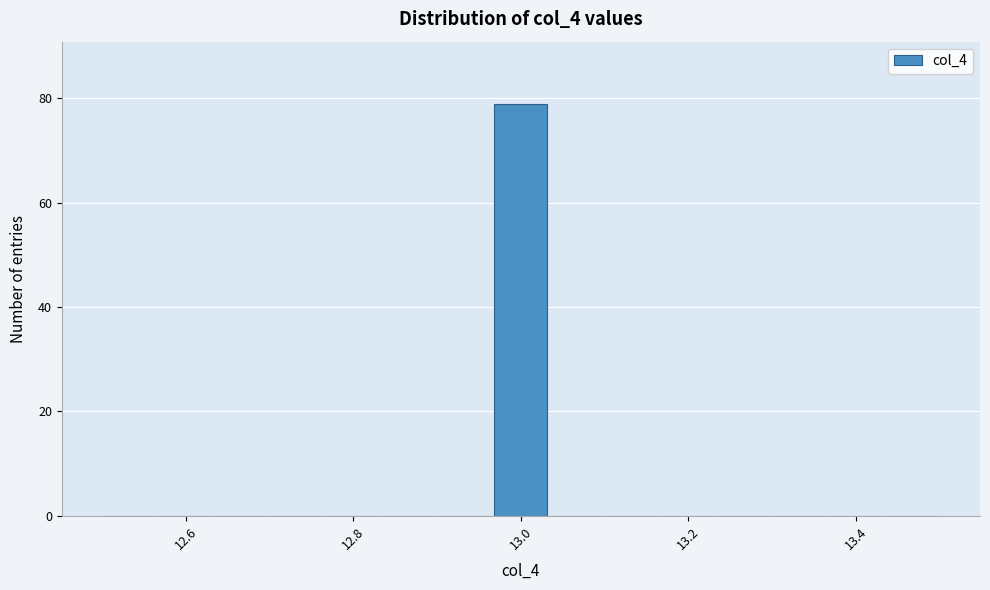

Read against the x-axis, roughly where is the centre of the tallest bar?

13.00